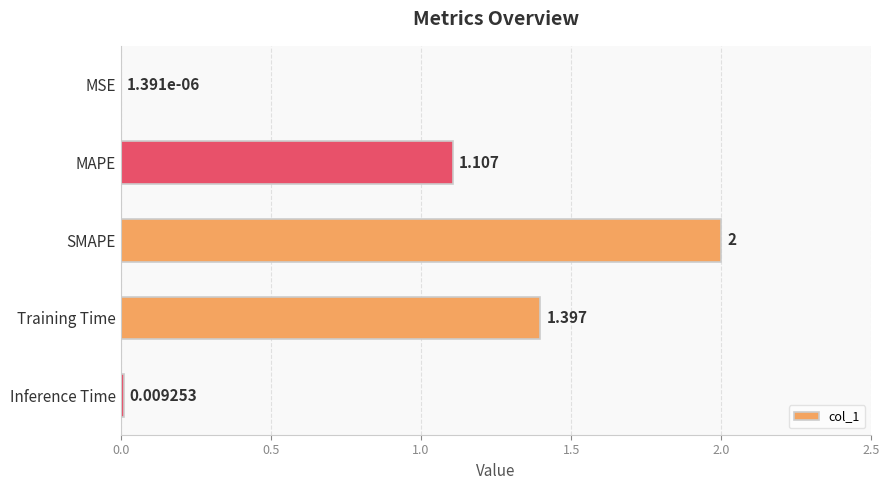

At which label is the value closest to 1?

MAPE